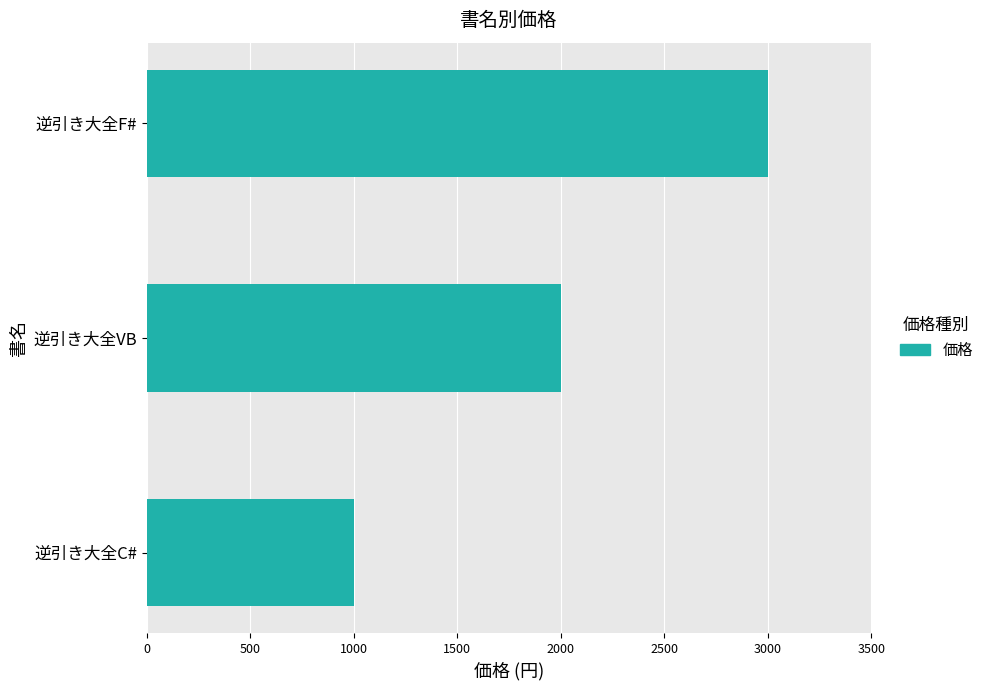

What is the ratio of the value at 逆引き大全F# to the value at 逆引き大全VB?

1.5